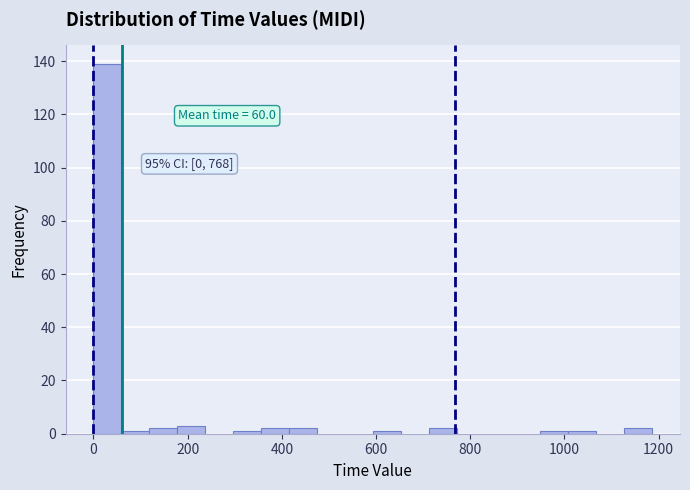

Around what value on the x-axis is the tallest bar? Give the approximate position of its centre, as read against the axis.

20